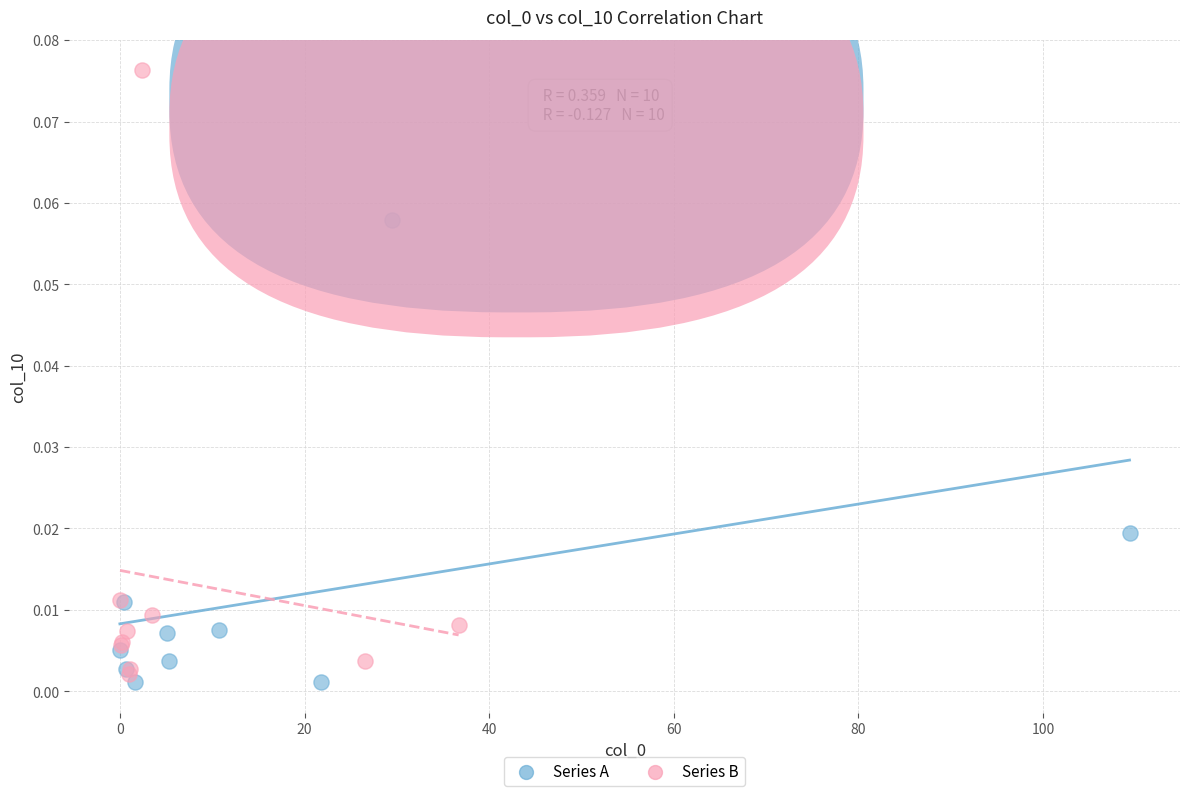

What are all the series names shown in the legend?

Series A, Series B